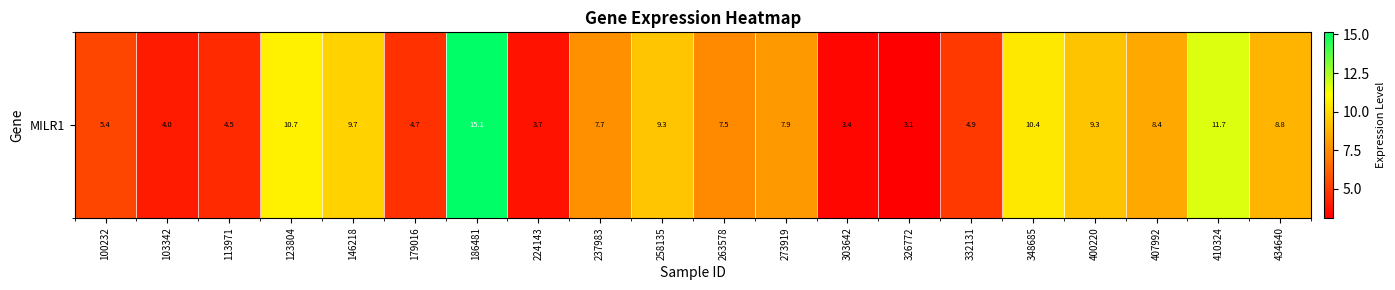

Reading left to right, list all the values displayed in this chart.

5.4	4.0	4.5	10.7	9.7	4.7	15.1	3.7	7.7	9.3	7.5	7.9	3.4	3.1	4.9	10.4	9.3	8.4	11.7	8.8